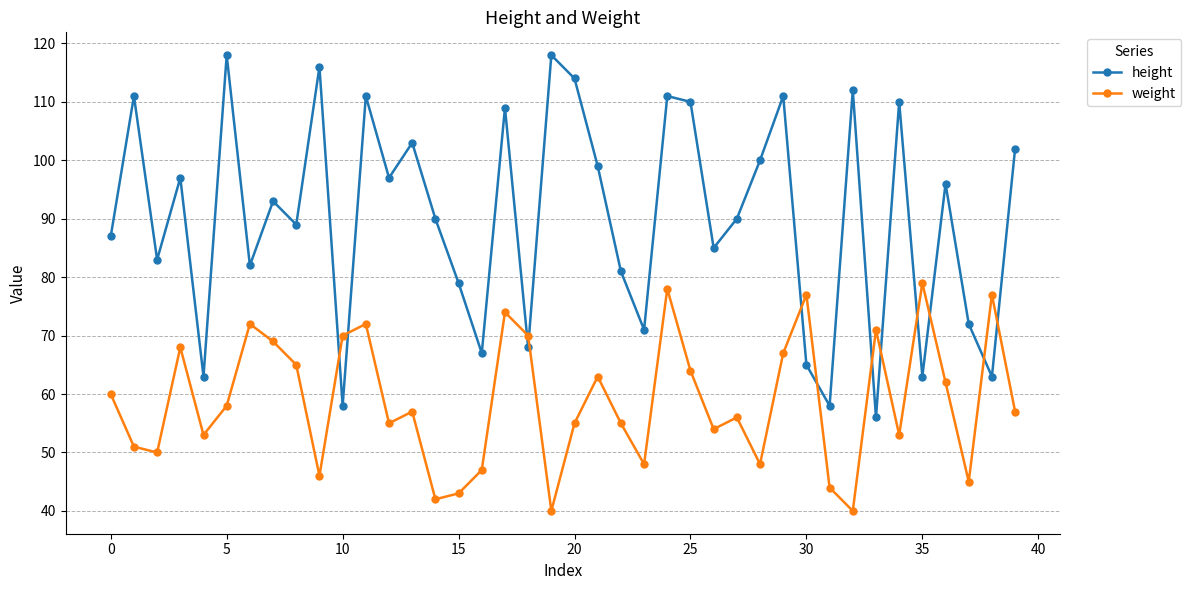

What is the value of the height point at the 7th from the left?

82